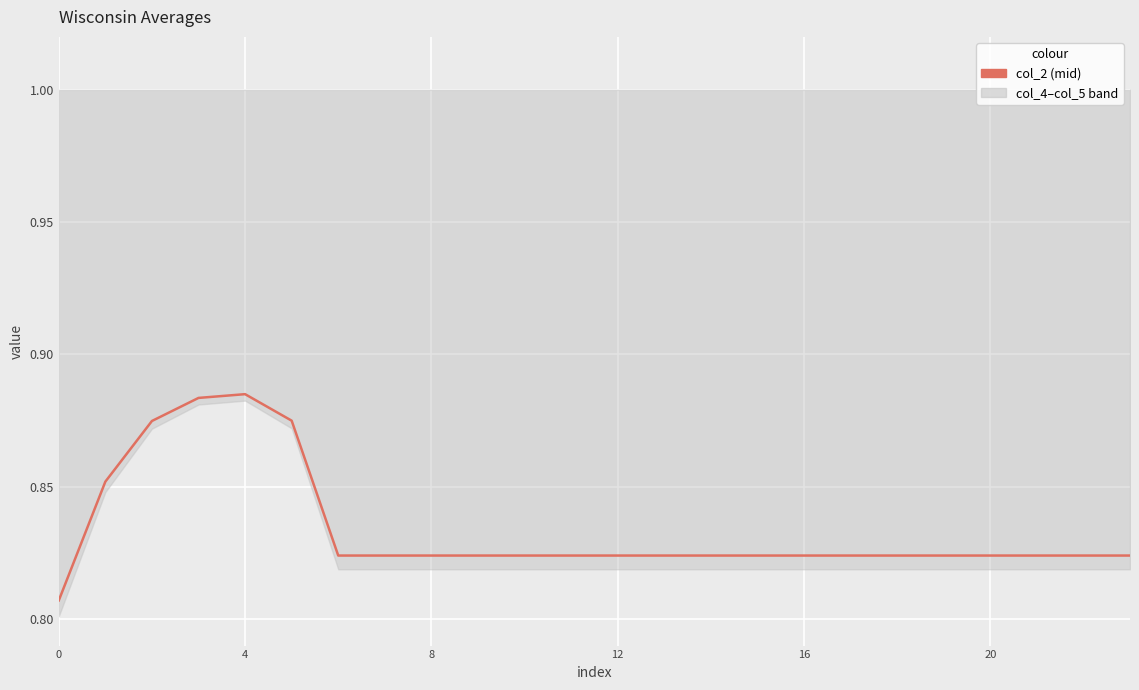

What is the difference between the maximum and minimum values?

0.1